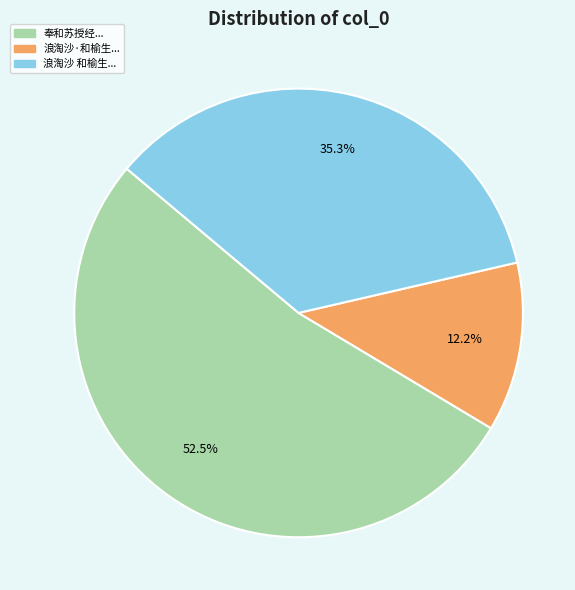

Is there any slice that represents more than half of the pie?

Yes